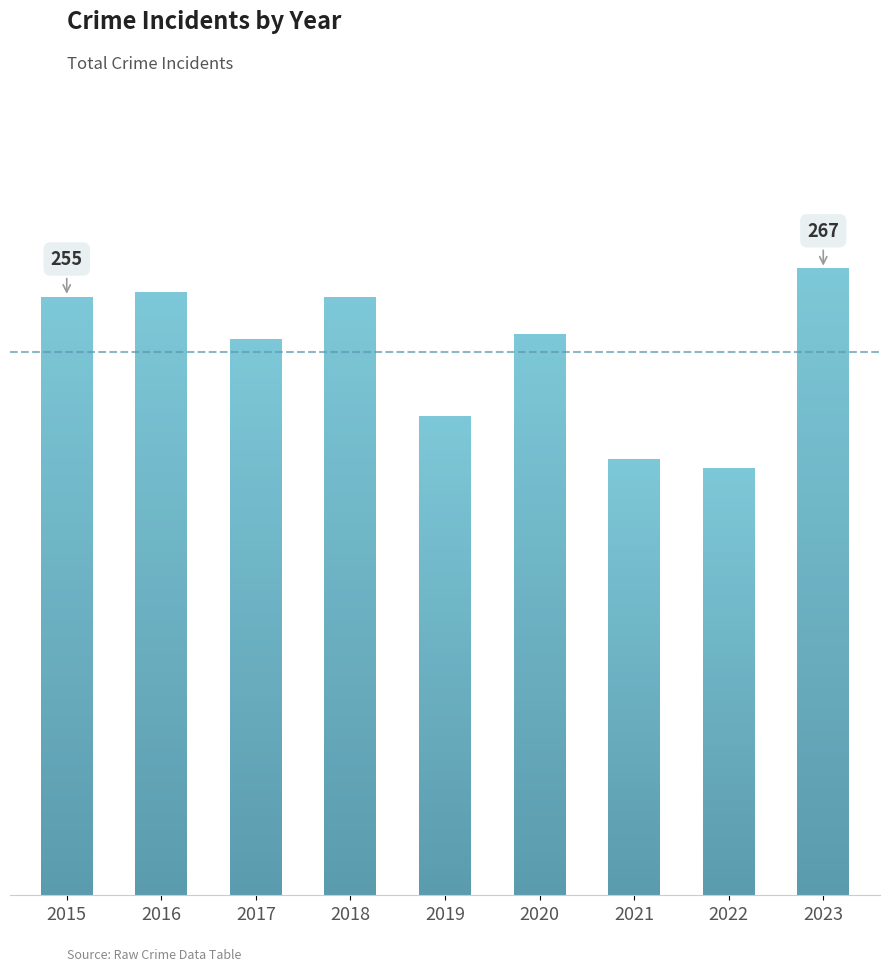

True or false: the data shows 182 at 2022.

True